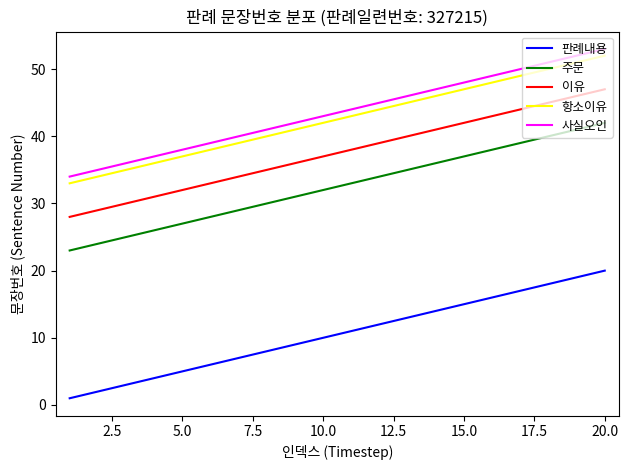

Is this an area chart (filled region under the line)?

No